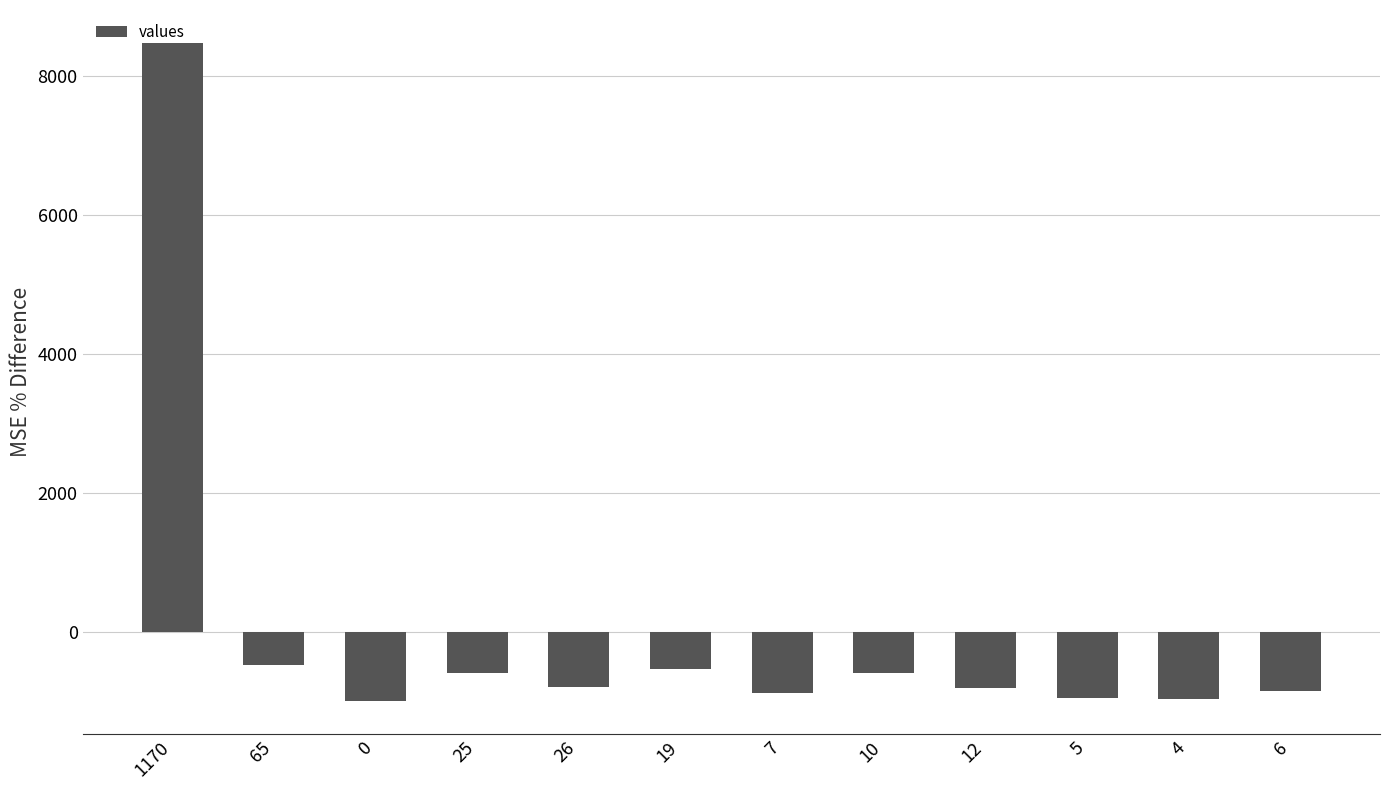

How many data points does each series have?

12